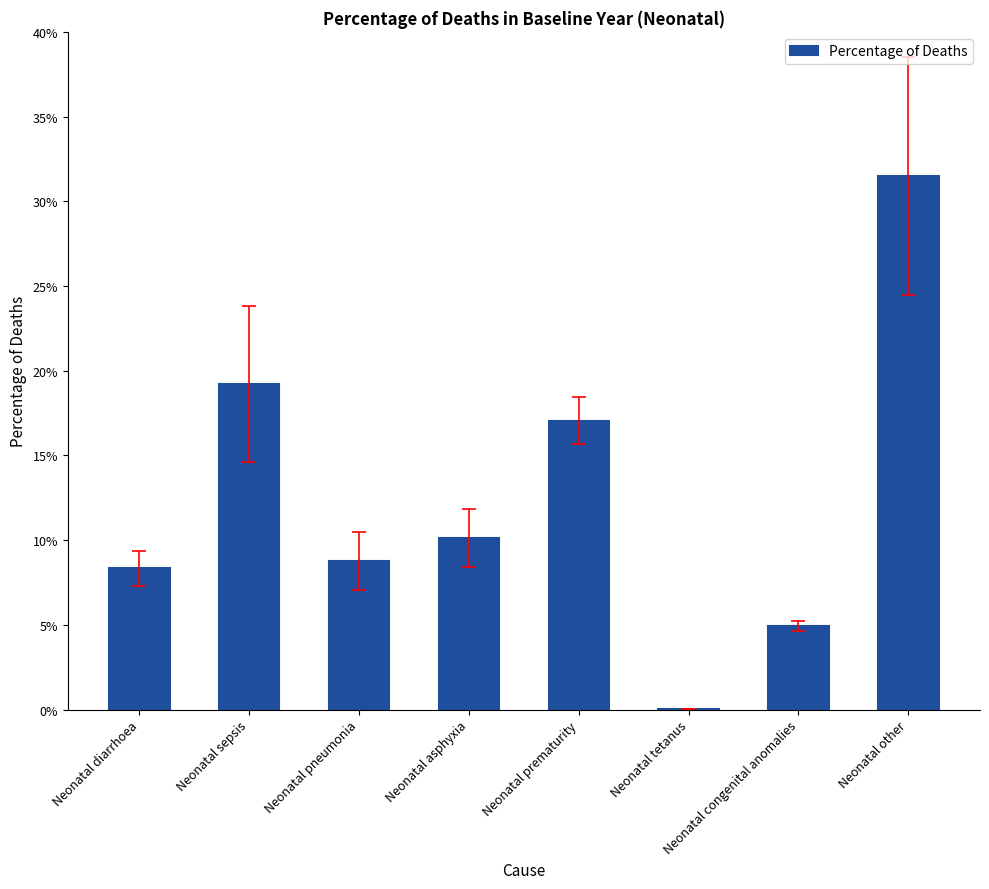

Are the bars horizontal?

No